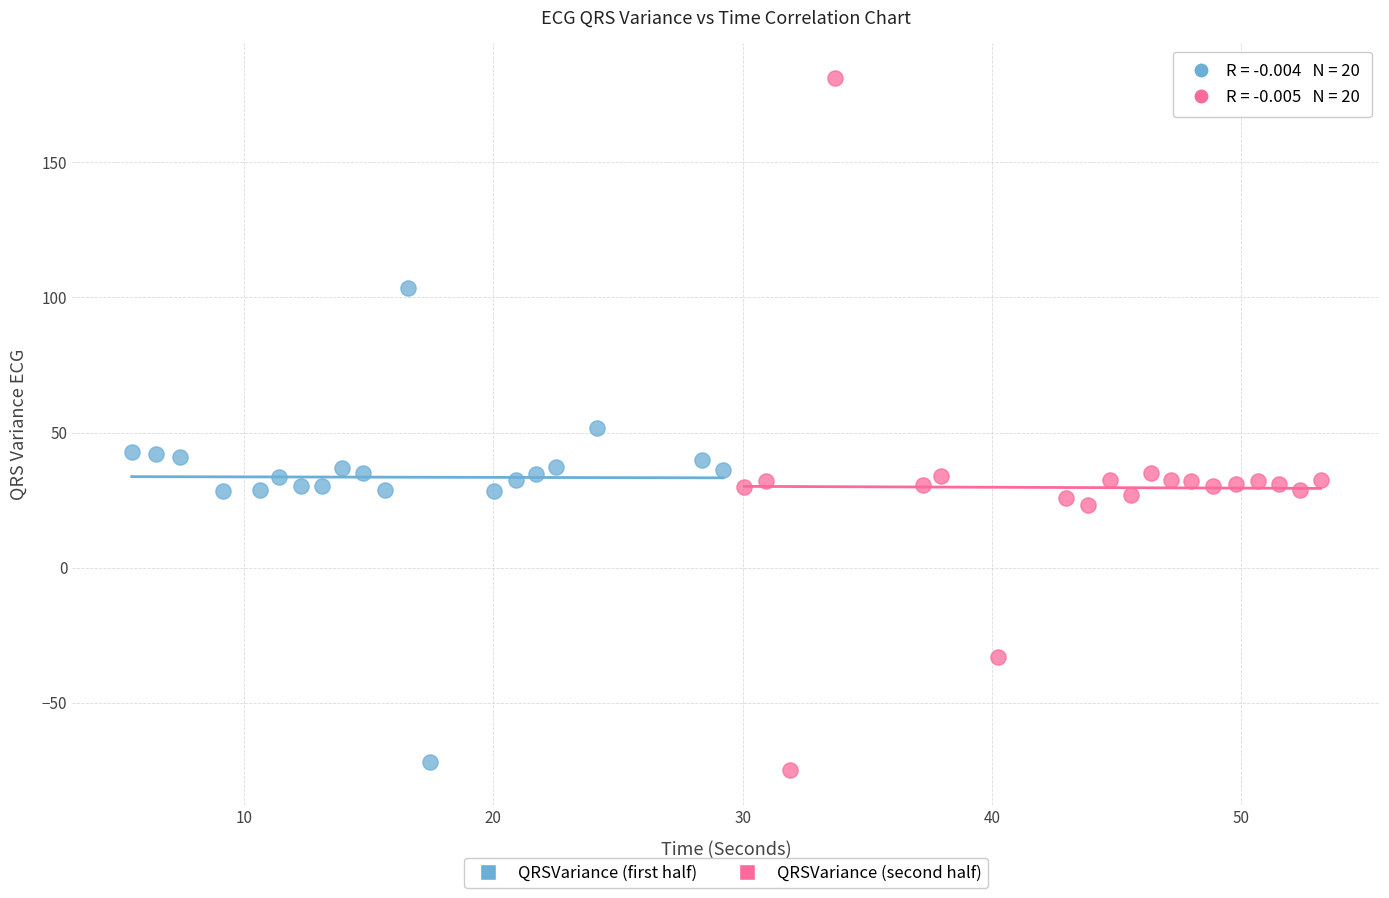

Which series reaches the maximum Y coordinate?

QRSVariance (second half)